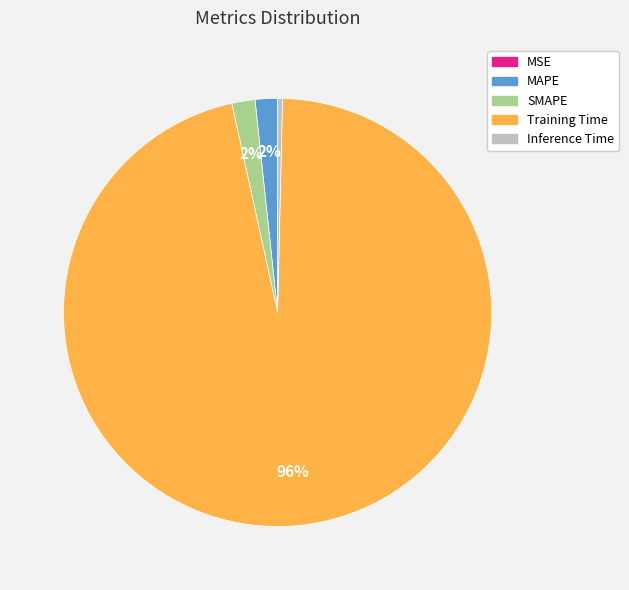

Which slice is the largest?

Training Time